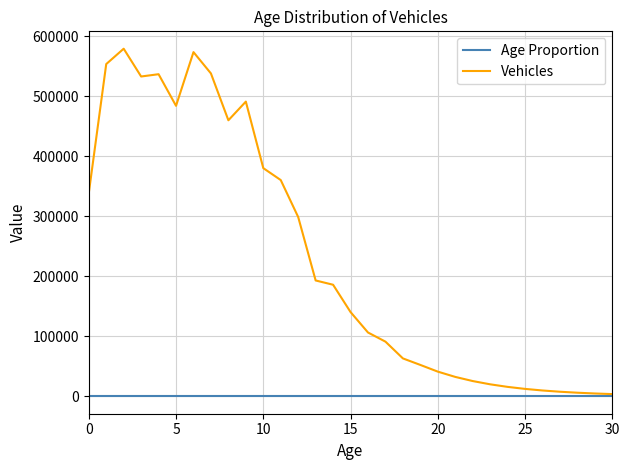

Which series has the widest spread of values?

Vehicles